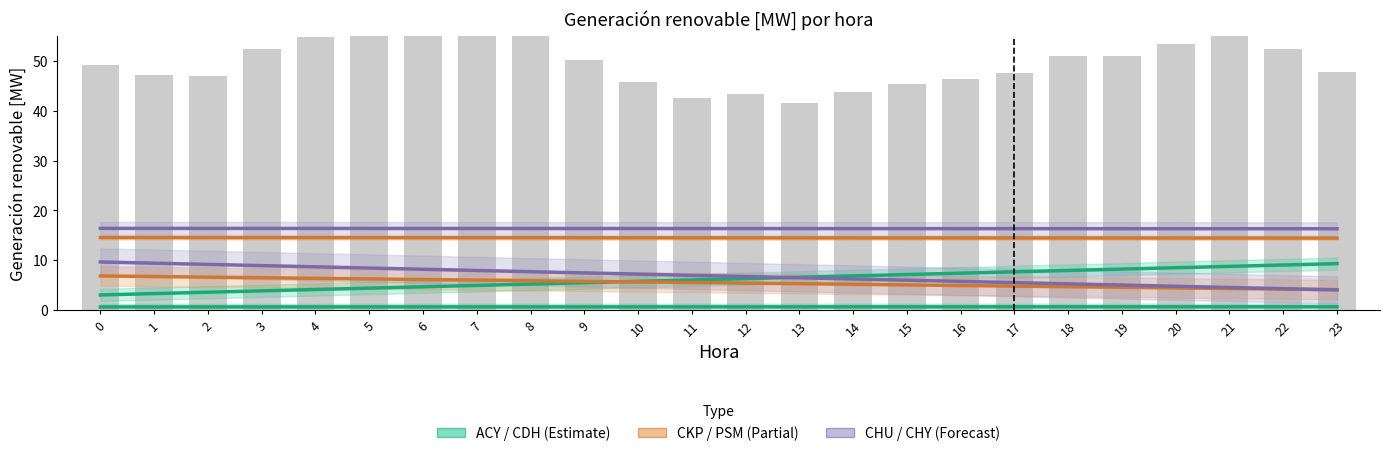

At which label is PSM closest to 5?

15